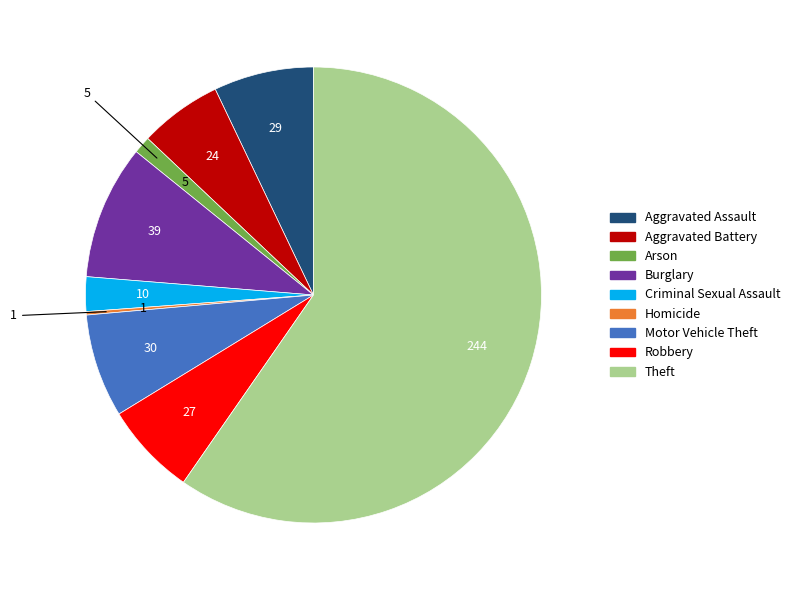

Between Theft and Aggravated Battery, which is larger?

Theft